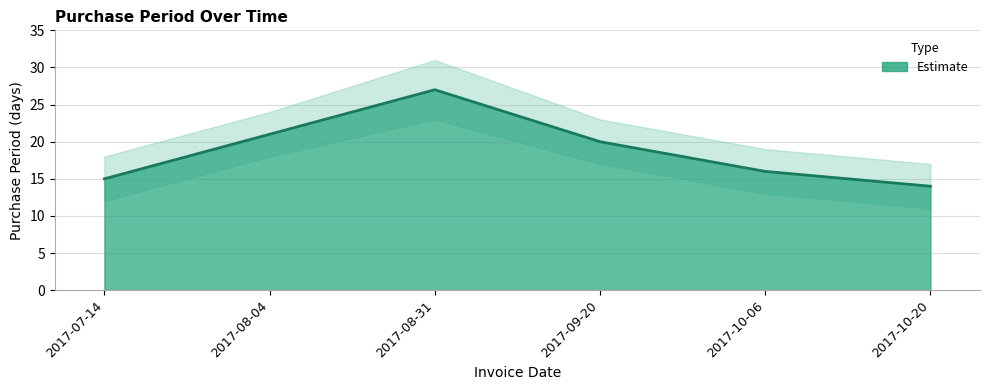

What is the maximum value shown in the chart?

27